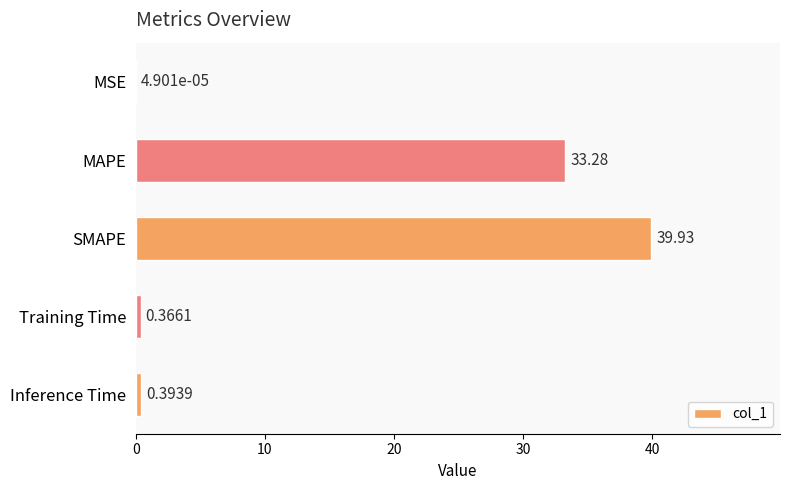

Does the chart contain stacked bars?

No